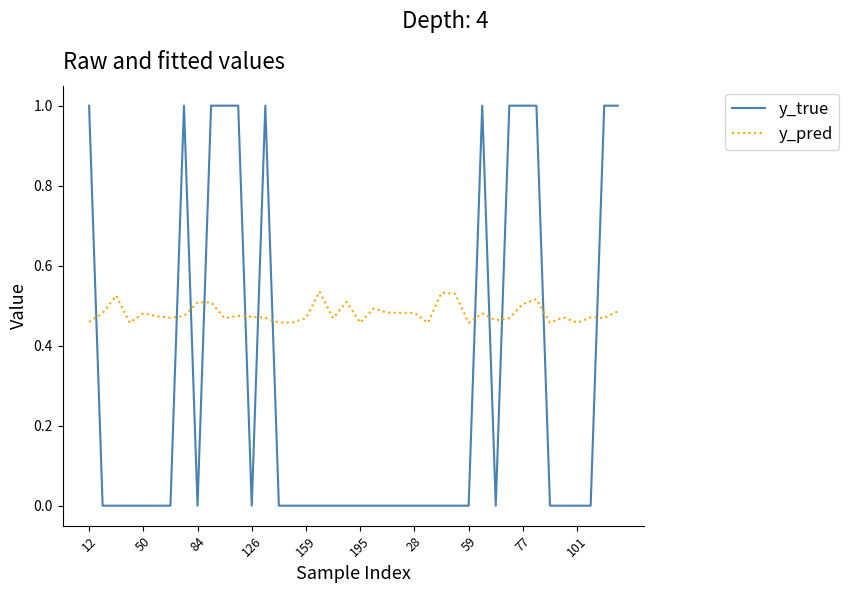

How many lines are shown in the chart?

2